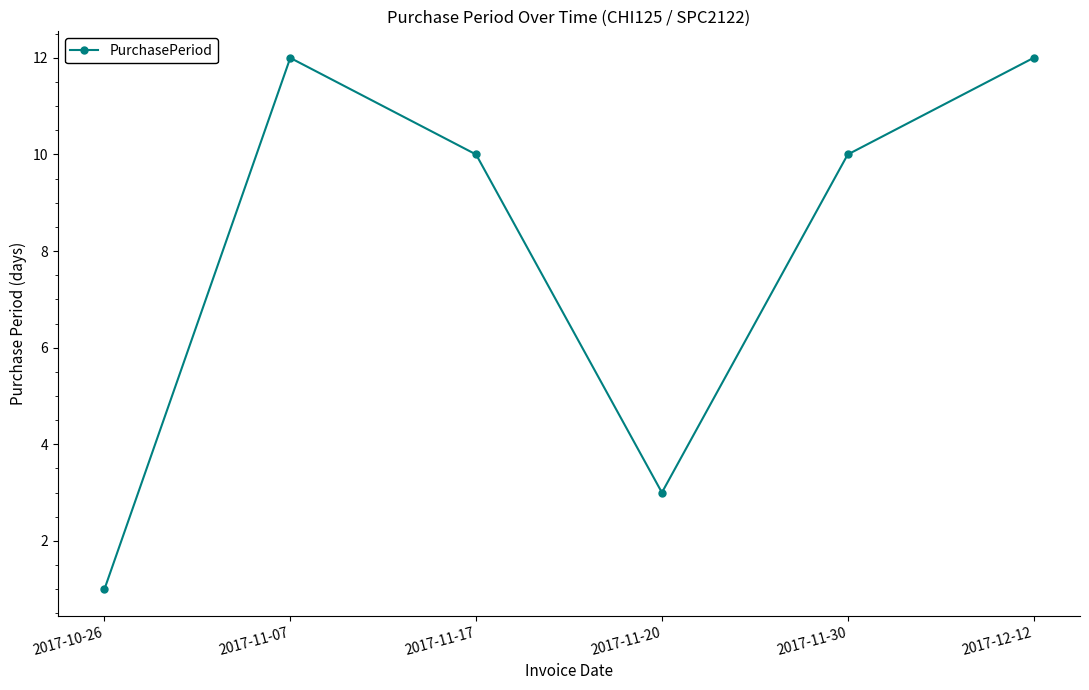

What is the average value?

8